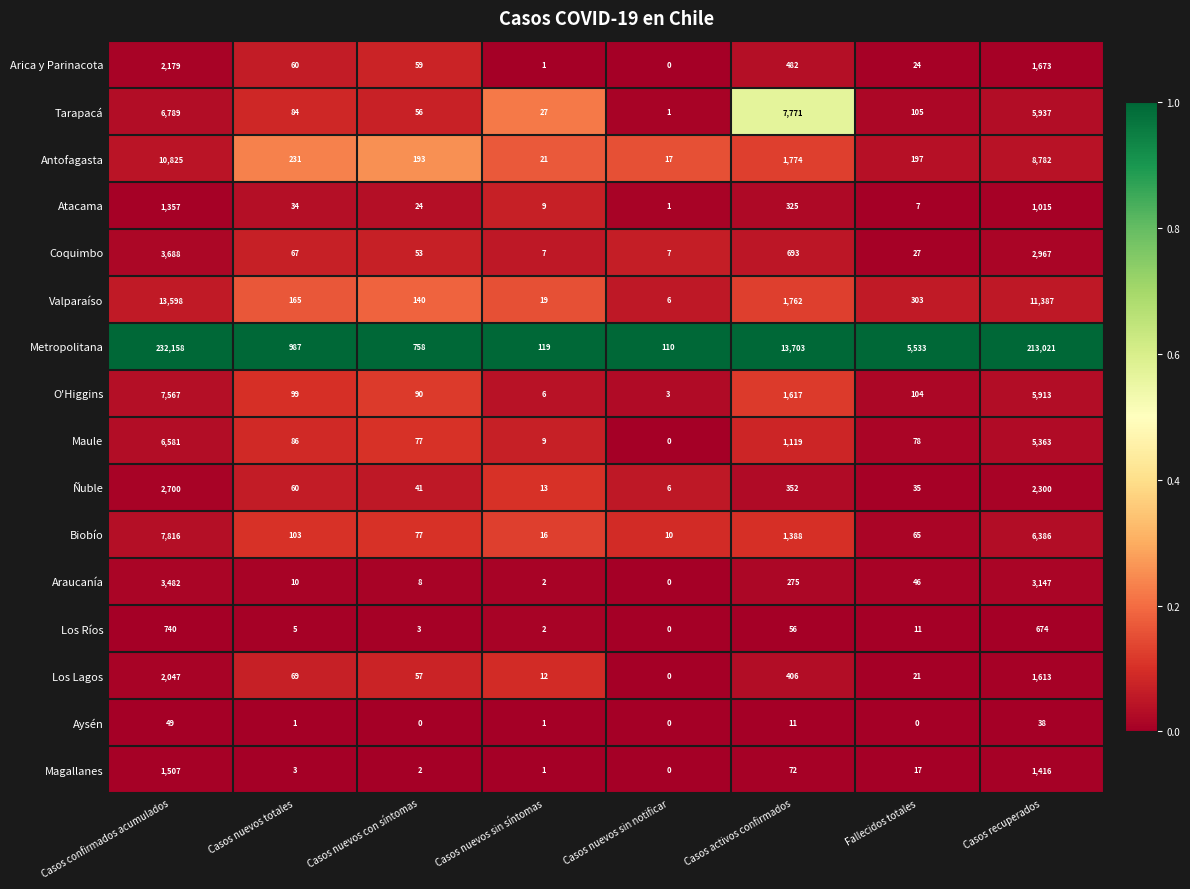

What is the difference between the maximum and minimum values in the O'Higgins series?

7564